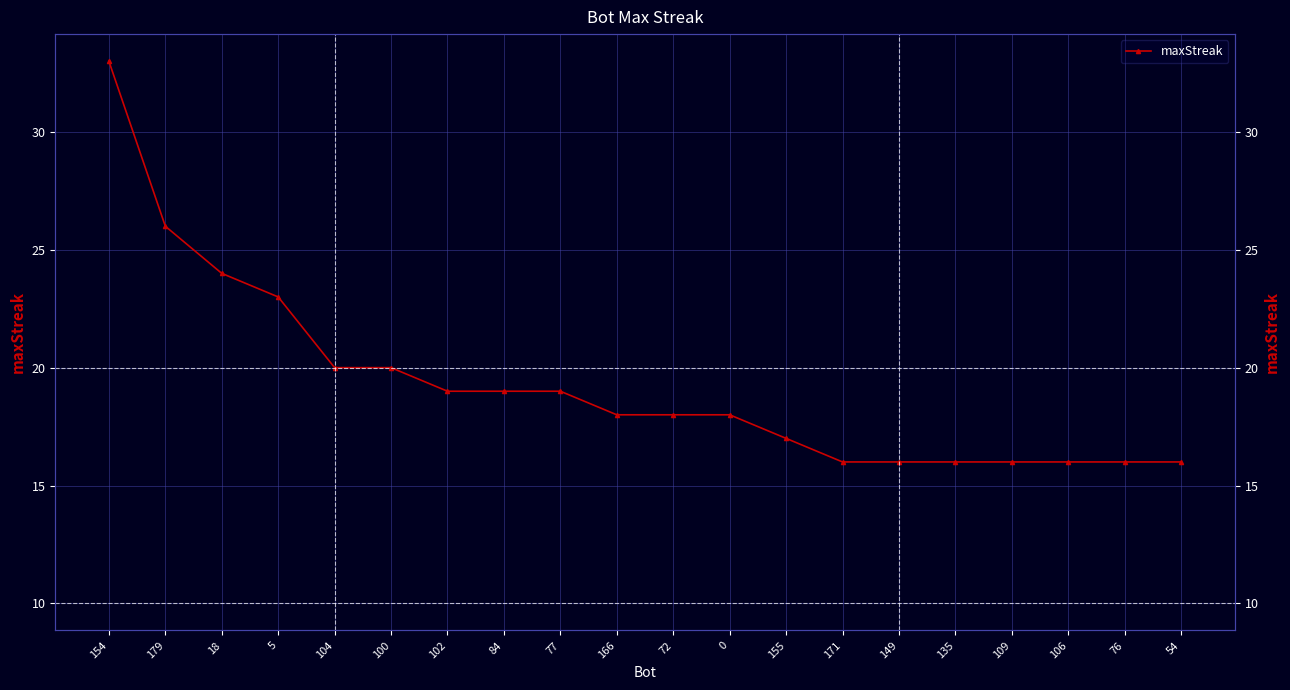

Where does the data first go above 18?

154